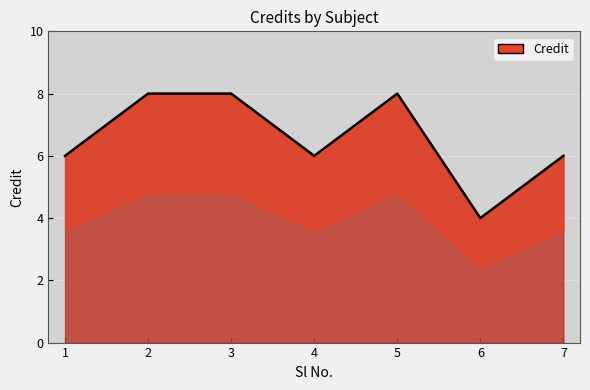

What is the value of the 3rd point from the left?

8